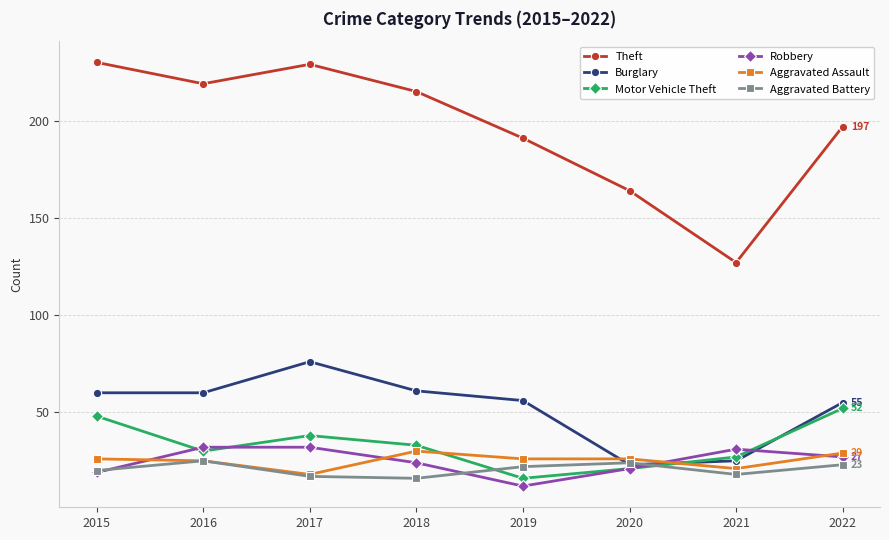

The Aggravated Battery series shows 22 at 2019. True or false?

True